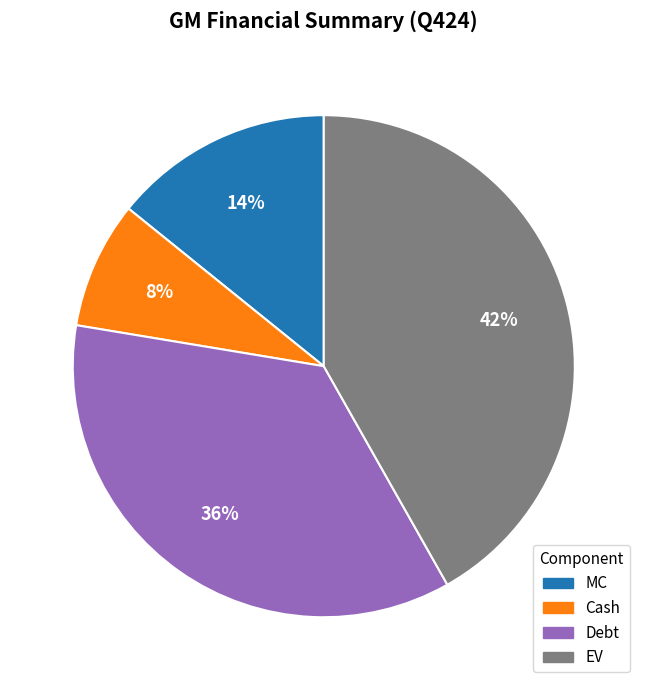

Which category has the smallest portion of the pie?

Cash